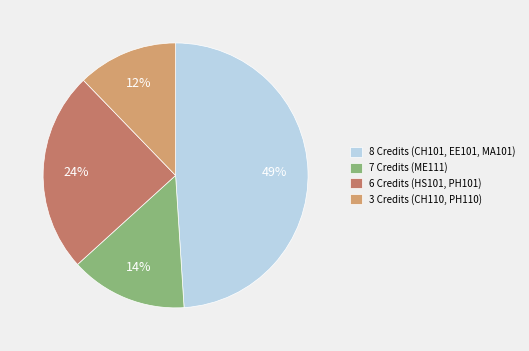

Which has a higher value, 7 Credits (ME111) or 8 Credits (CH101, EE101, MA101)?

8 Credits (CH101, EE101, MA101)